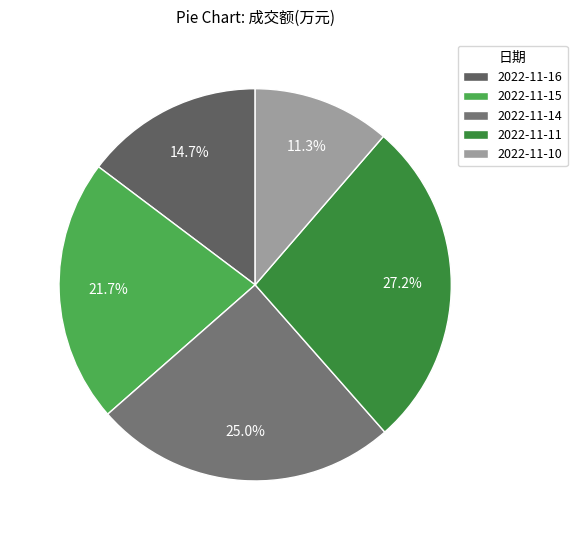

What is the total percentage of 2022-11-14 and 2022-11-11?

52.2%